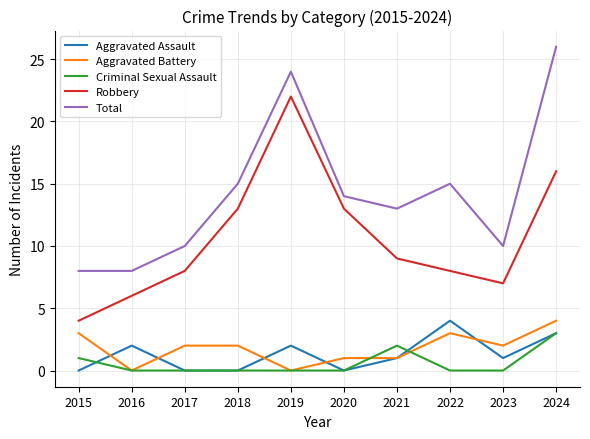

What is the difference between the Aggravated Assault values at 2016 and 2021?

1